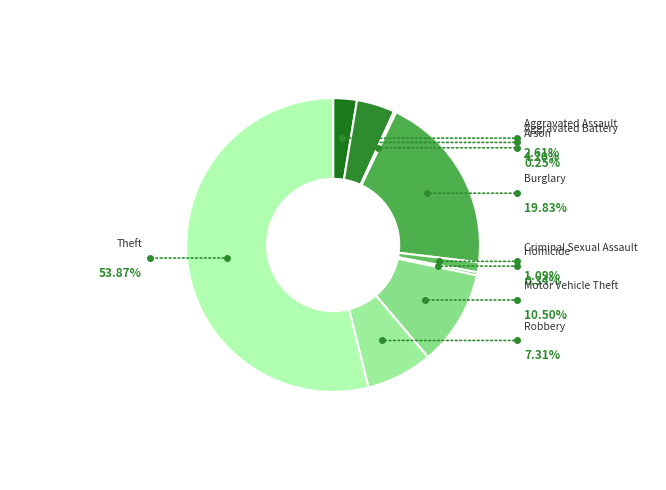

What is the largest slice in the pie chart?

Theft